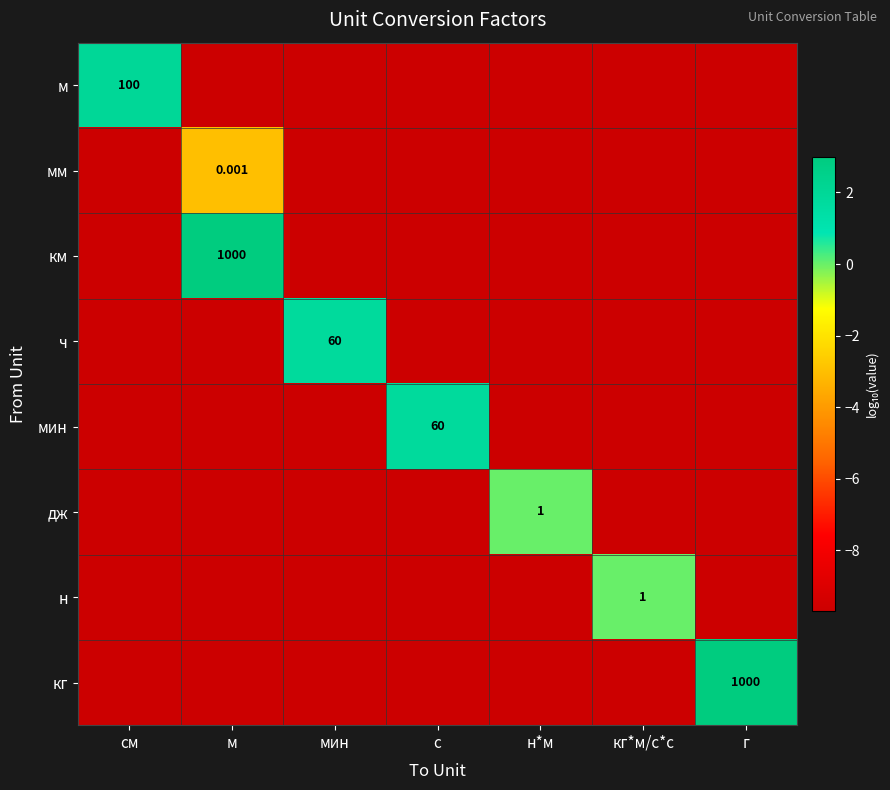

Which series changed the most between см and г?

кг